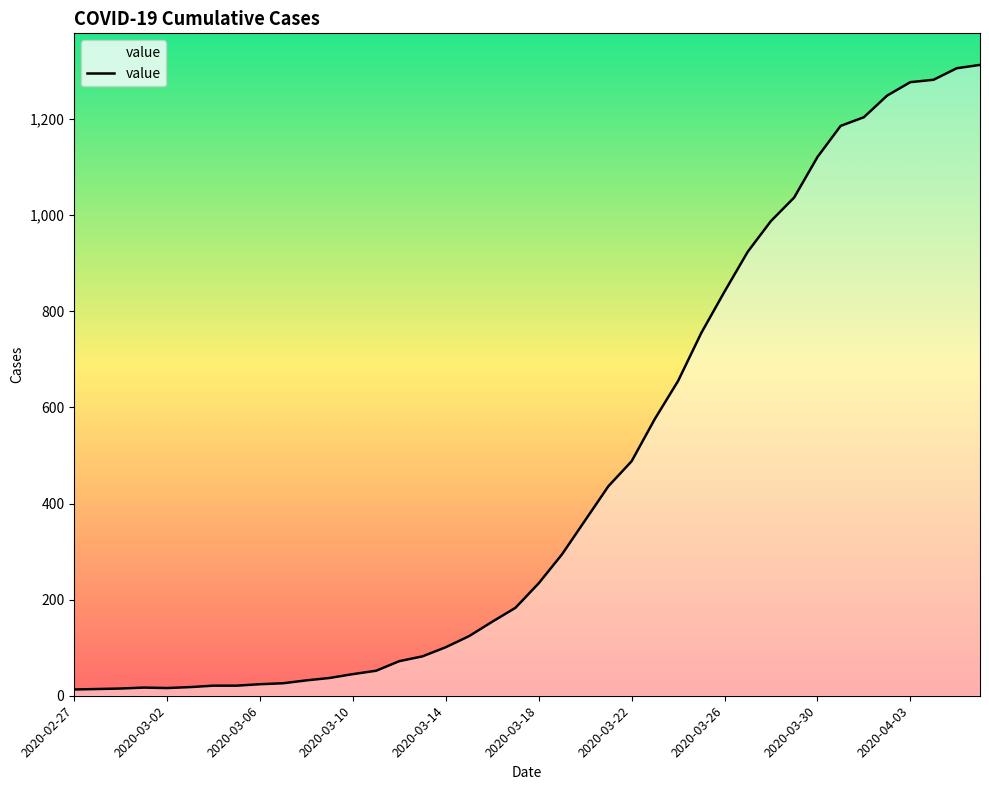

Does the chart display data point markers on the line(s)?

No